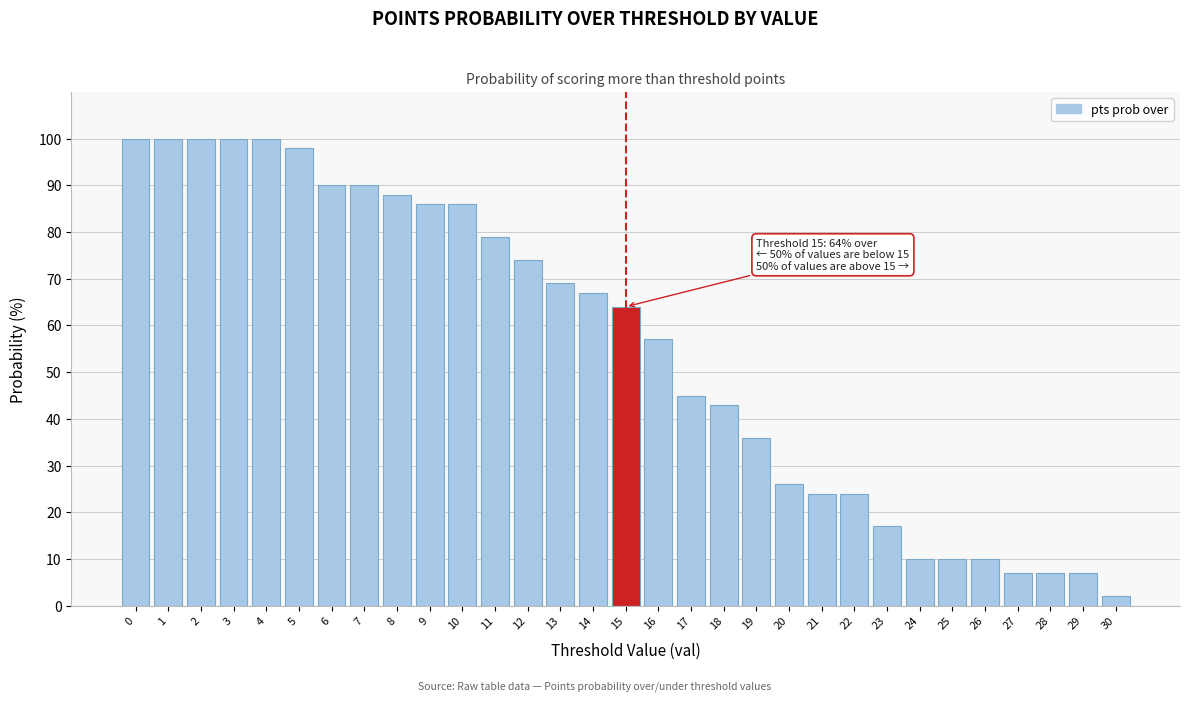

What is the change in value from 9 to 18?

-43